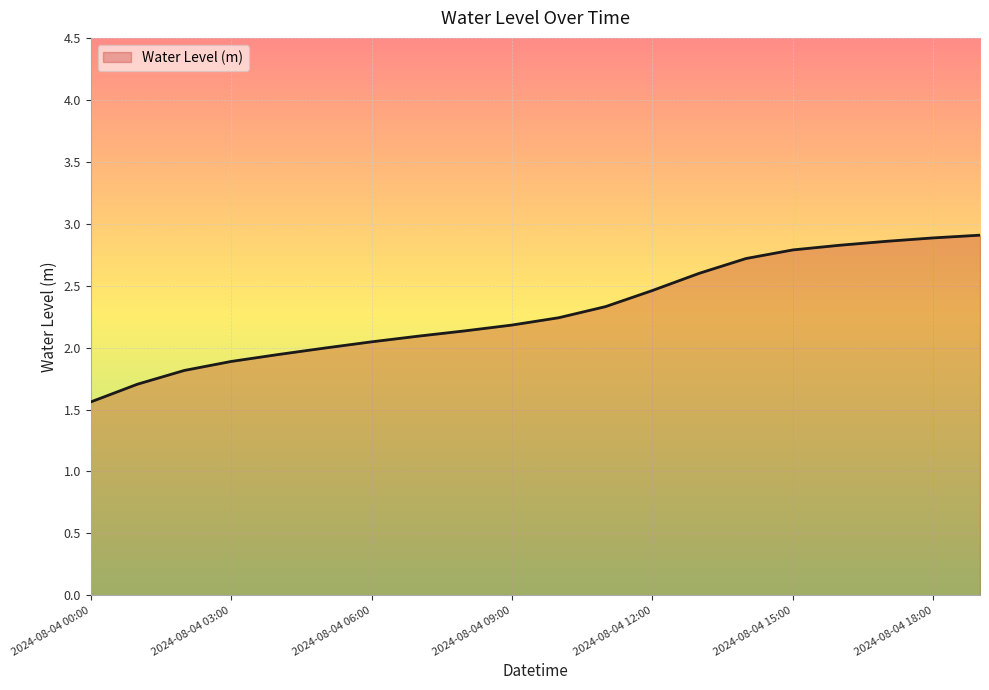

What is the sum of all values?

46.0